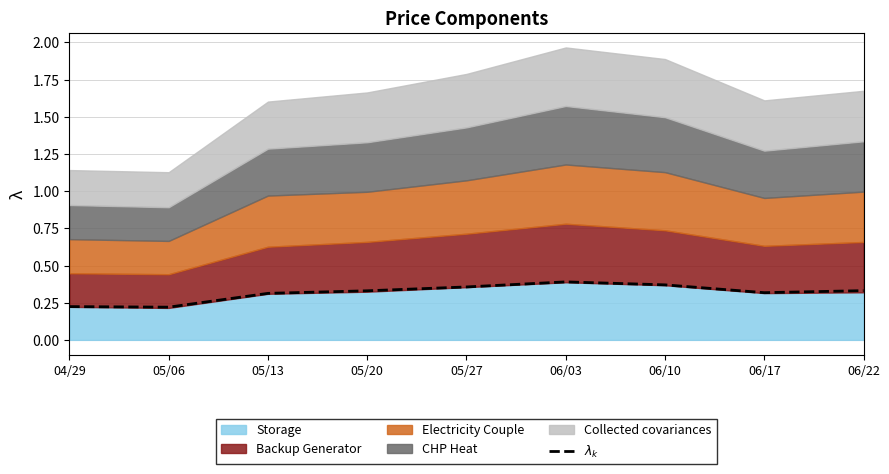

What is the label of the 1st point from the left?

04/29